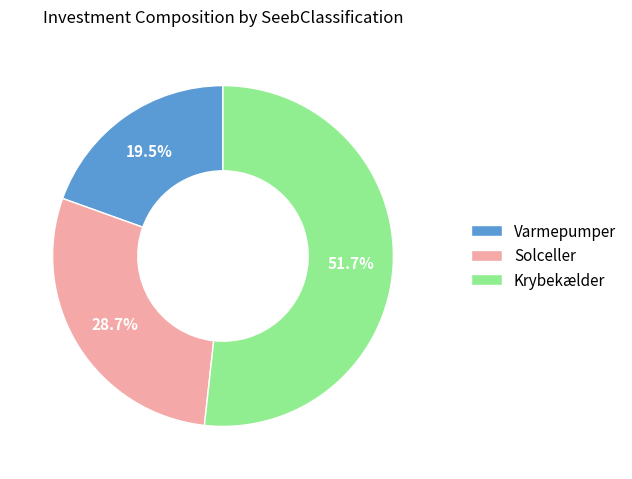

Approximately how many times larger is the value at Varmepumper compared to Solceller?

0.7